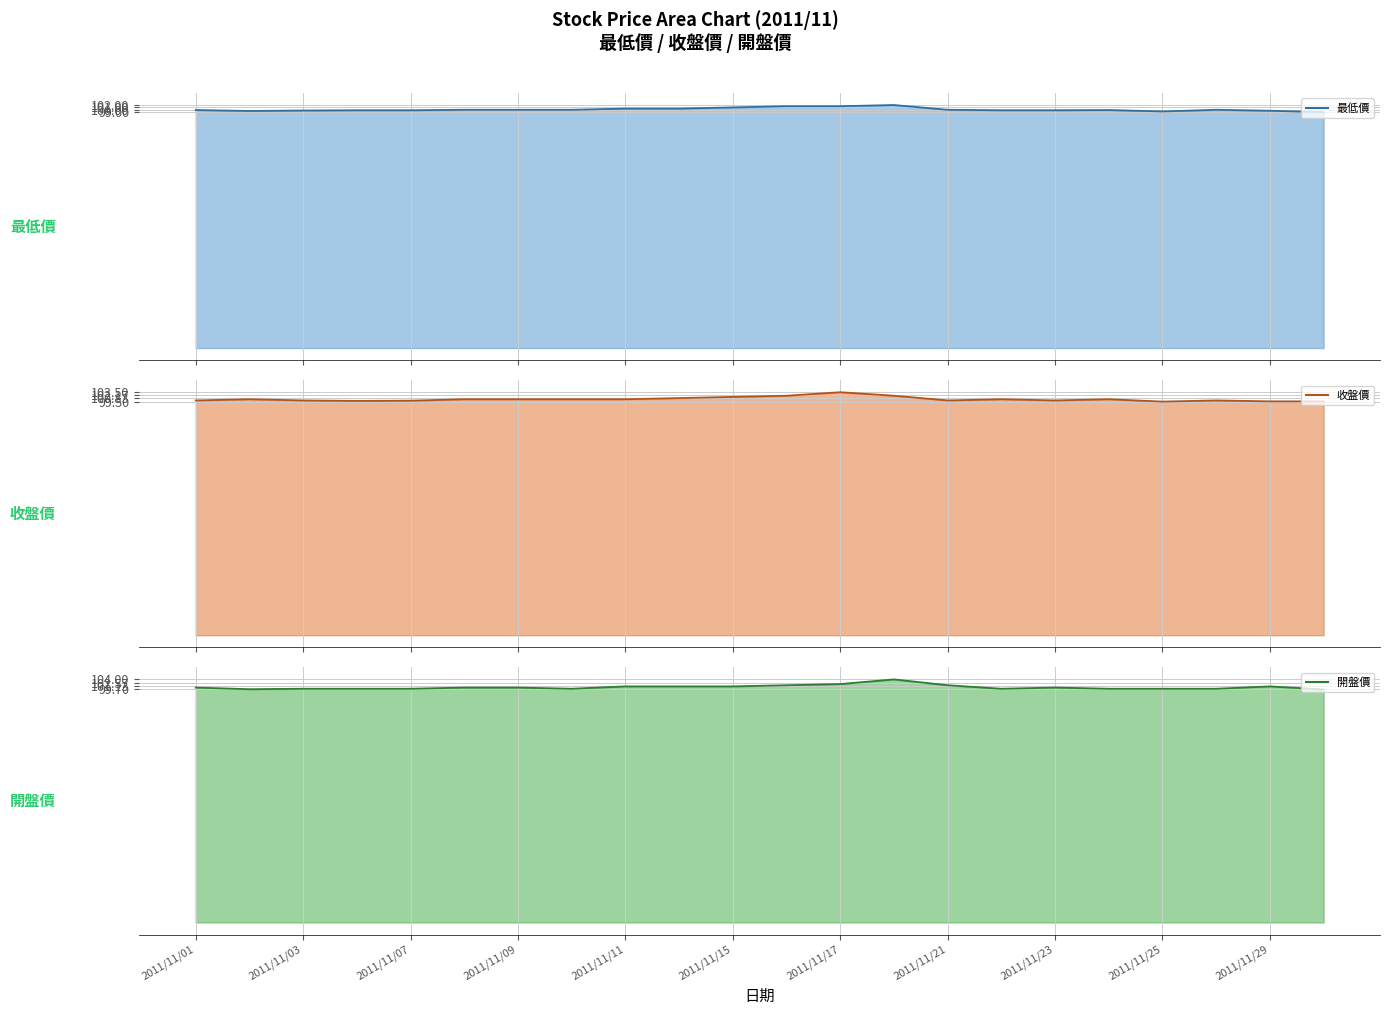

True or false: 最低價 (line) and 開盤價 (line) cross at least once.

False